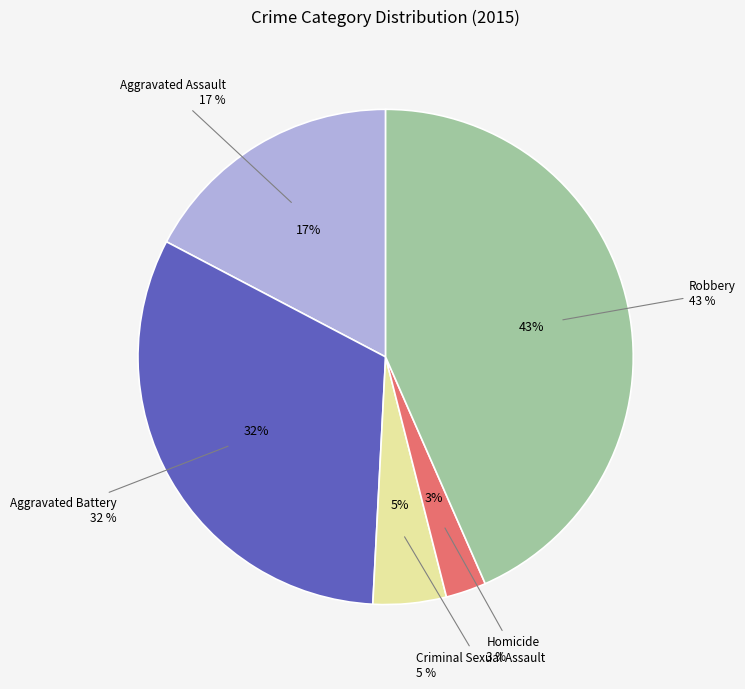

What is the ratio of the value at Aggravated Assault to the value at Robbery?

0.4